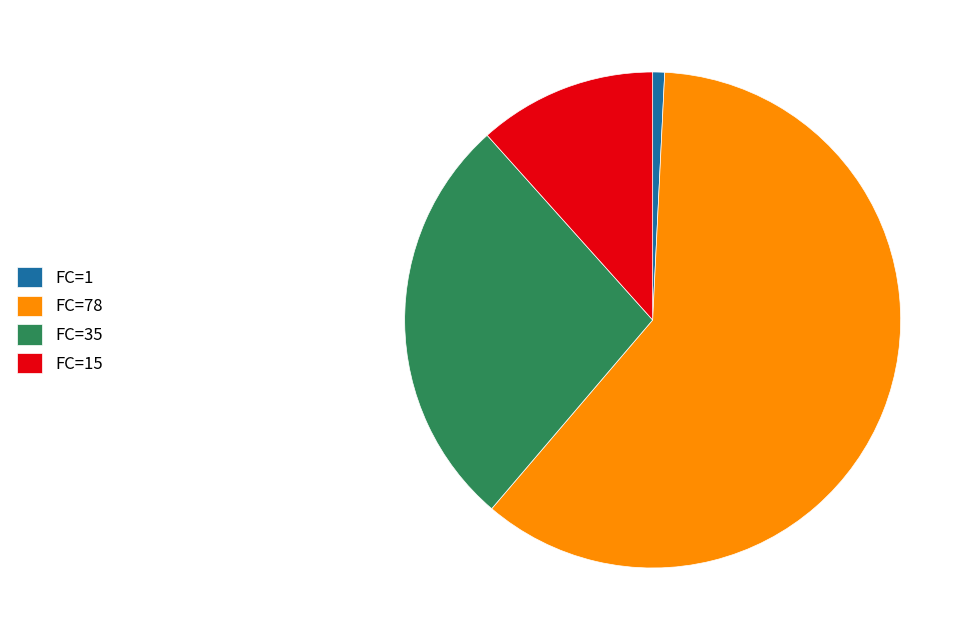

Does FC=78 represent more than half of the total?

Yes